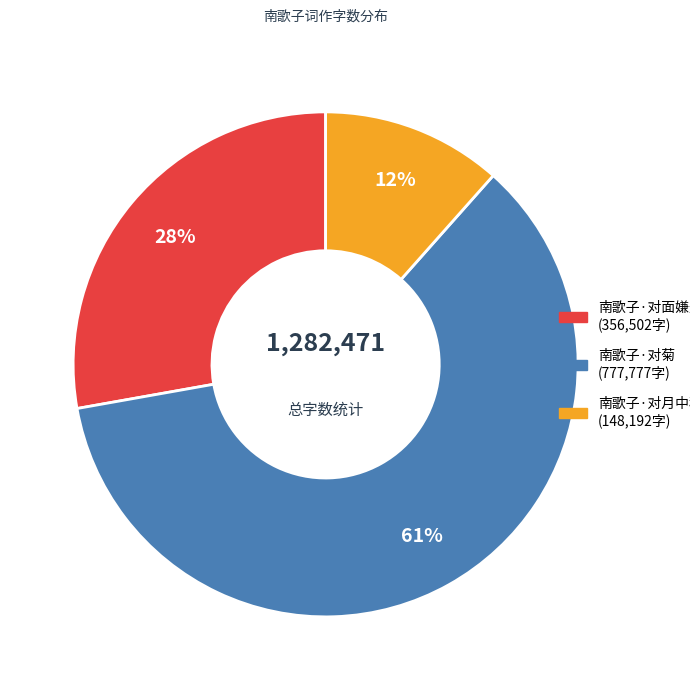

To the nearest percent, what portion does 南歌子·对月中秋夜 represent?

12%